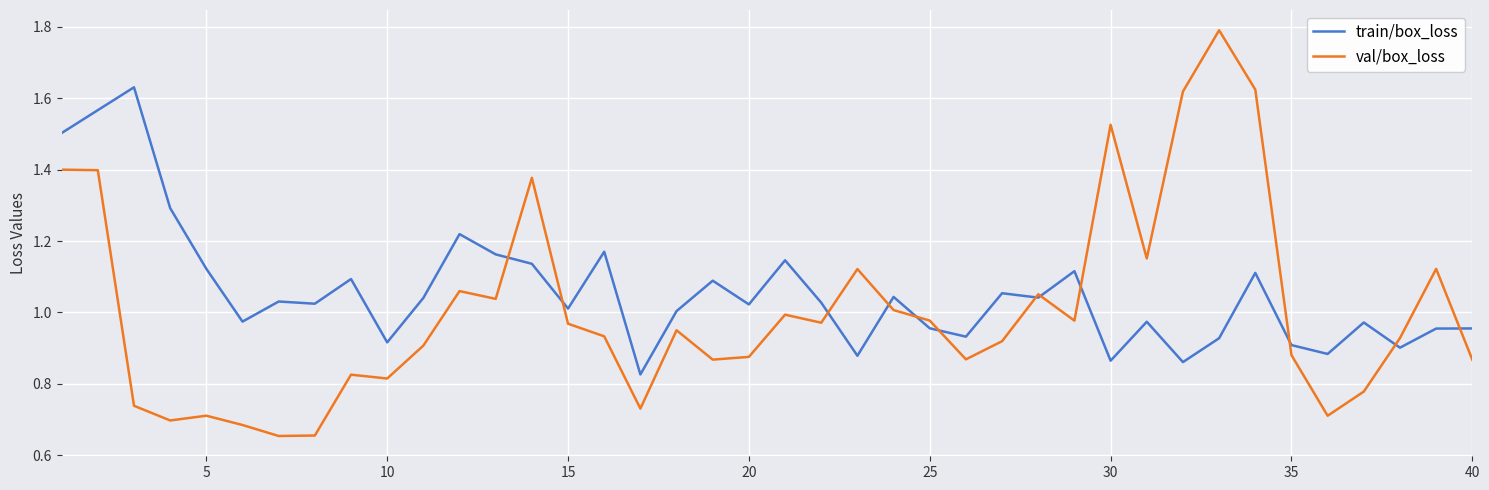

Which series has the widest spread of values?

val/box_loss